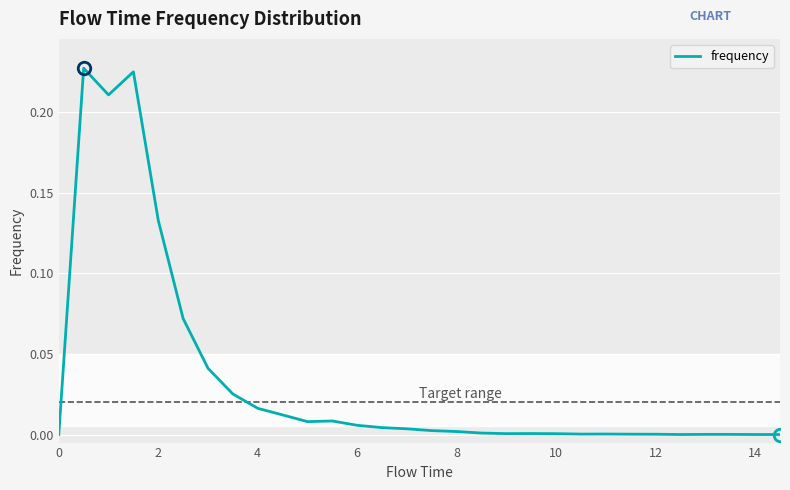

How many interior local peaks (higher than both neighbors) does the data have?

5